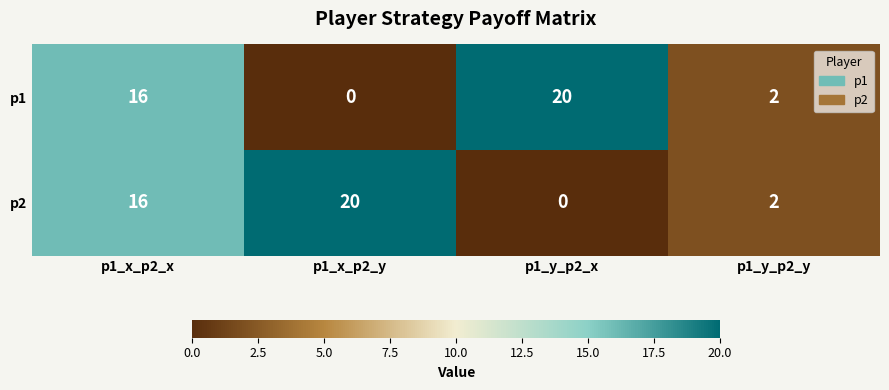

True or false: p2 has a value of 0 at p1_y_p2_x.

True